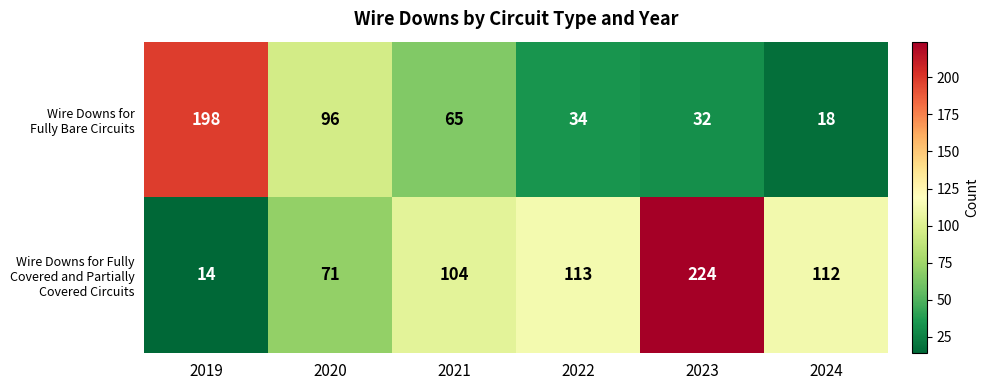

What is the total value across all series at 2019?

212